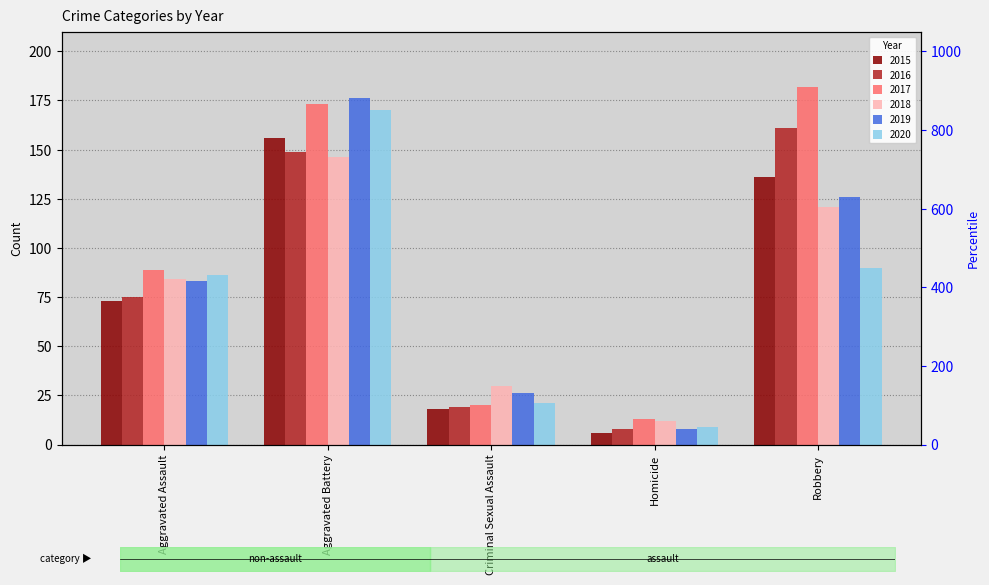

At which category does the chart reach its peak across all series?

Robbery